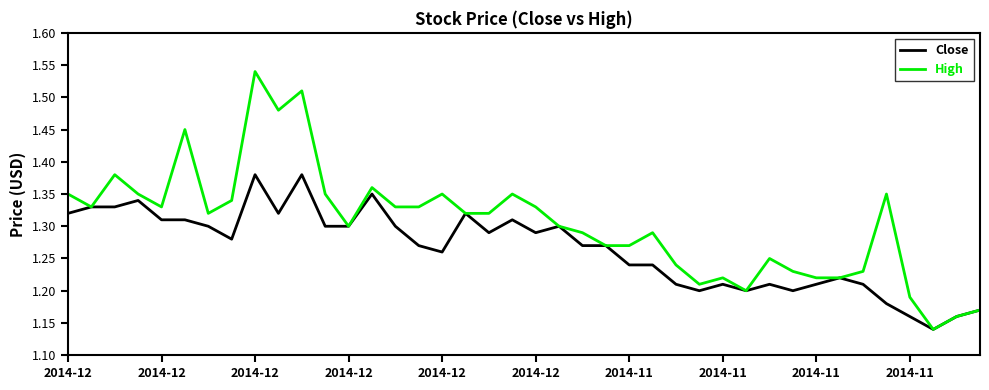

Which series has the widest spread of values?

High